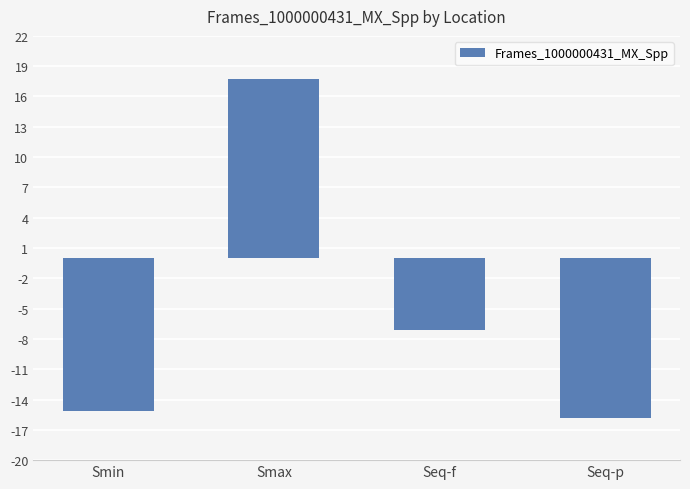

The chart shows a value of 17.8 at Smax. True or false?

True